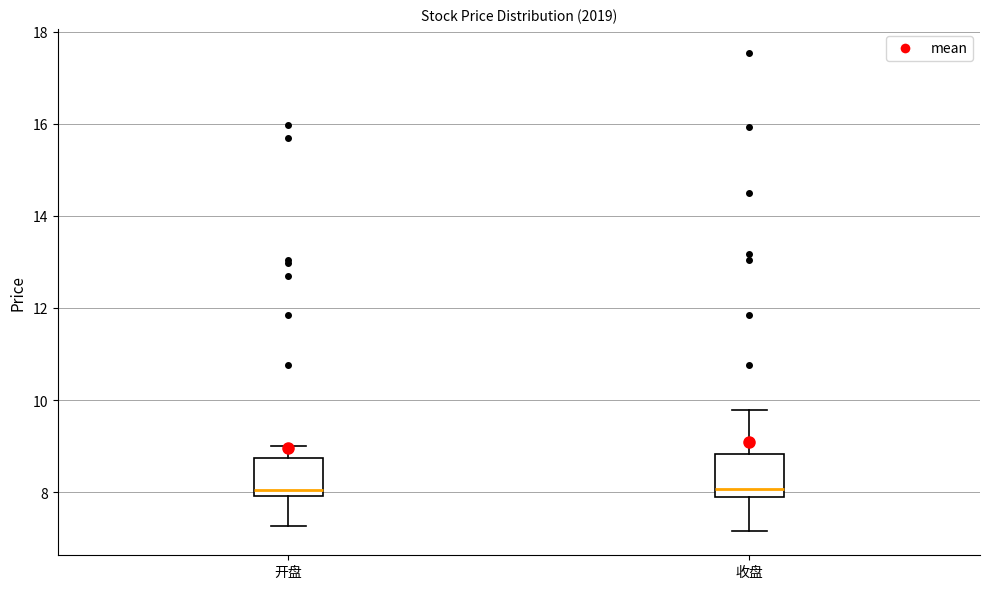

Where is the lower edge of the box for 收盘 on the y-axis? The values are not printed on the chart, so give them approximately, as read against the axis.

7.8